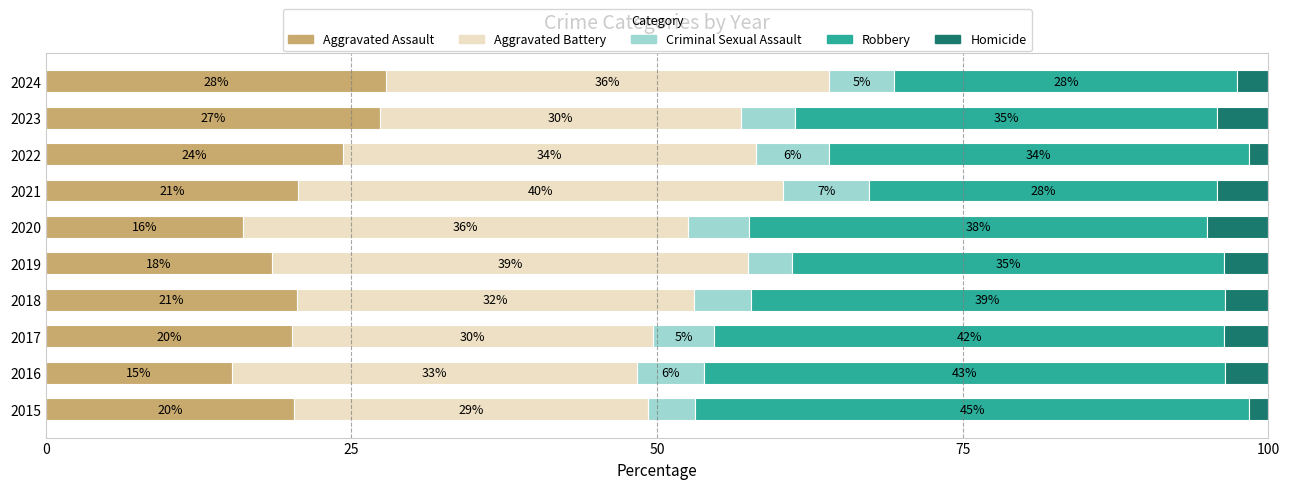

What are all the series names shown in the legend?

Aggravated Assault, Aggravated Battery, Criminal Sexual Assault, Robbery, Homicide